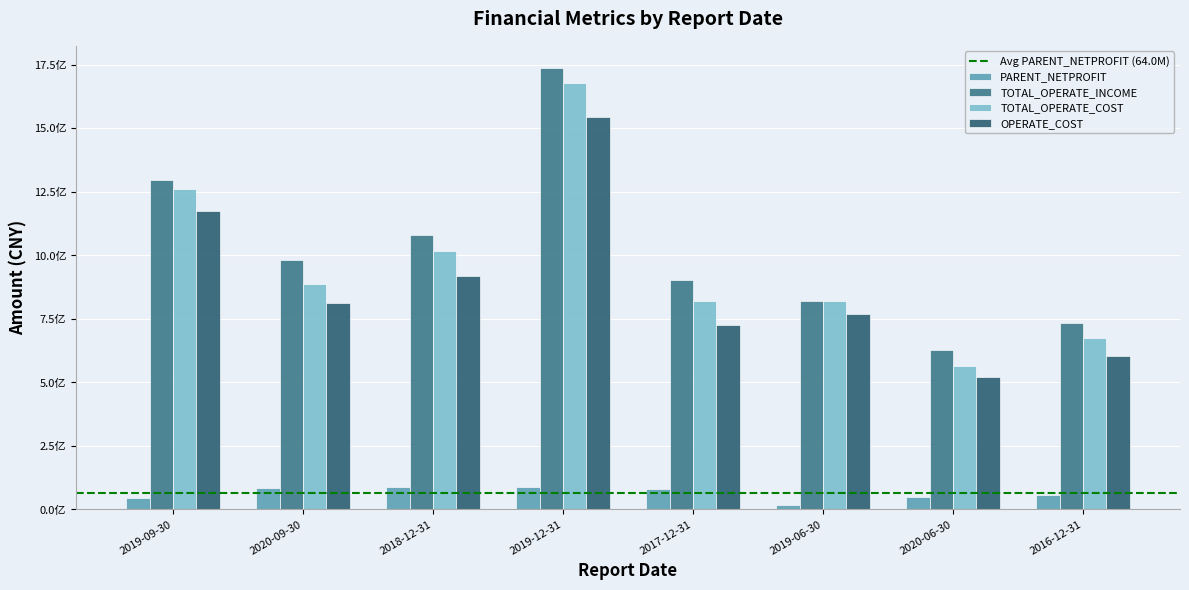

What is the label of the 5th bar from the right?

2019-12-31